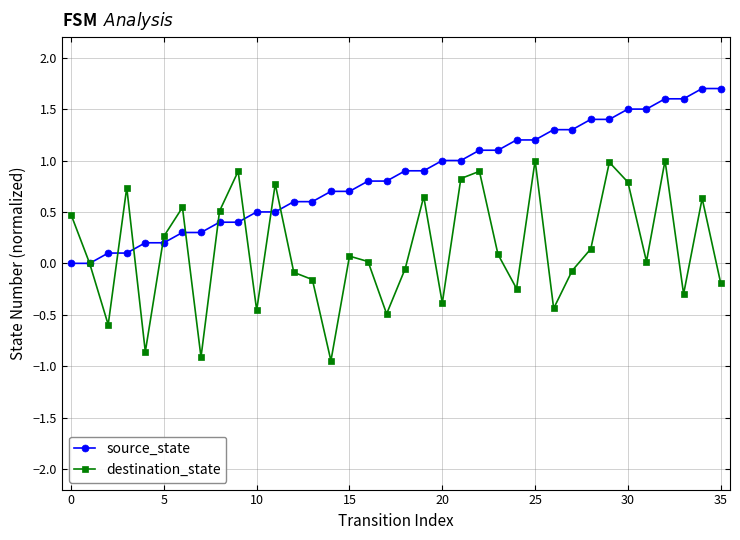

List the series in order of their overall mean, highest first.

source_state, destination_state